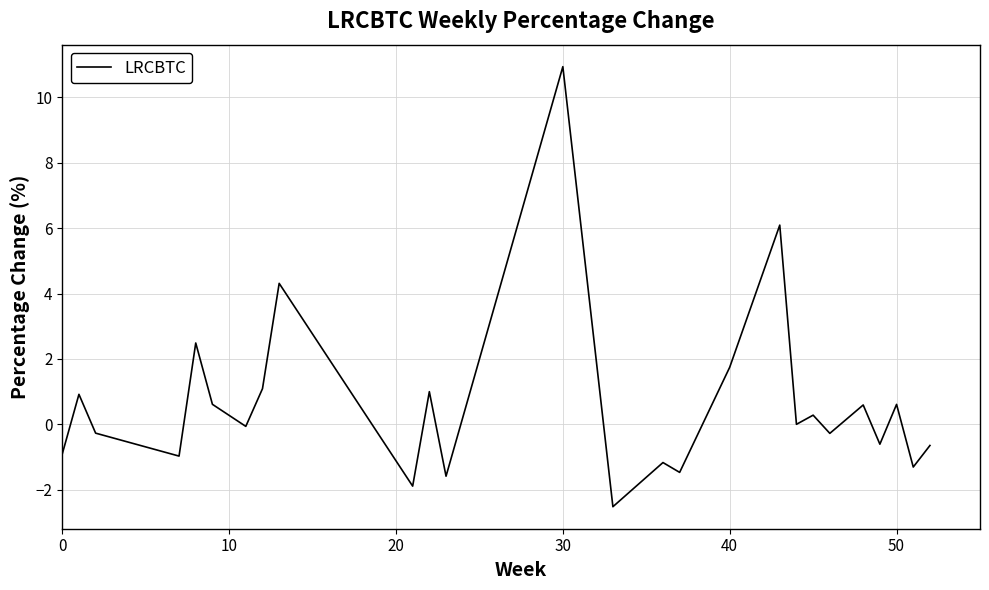

What is the maximum value shown in the chart?

10.9